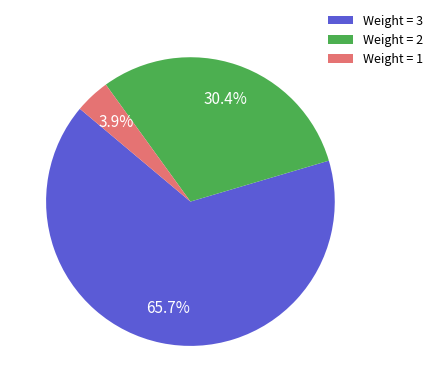

Count the number of slices in the pie.

3